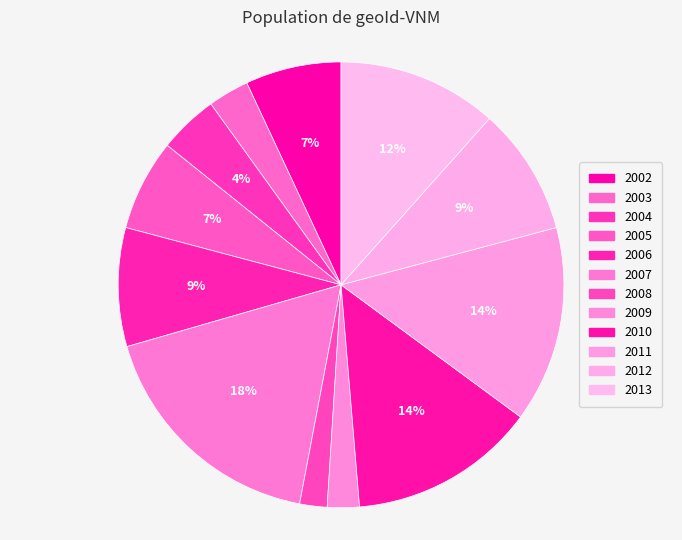

Count the number of slices in the pie.

12